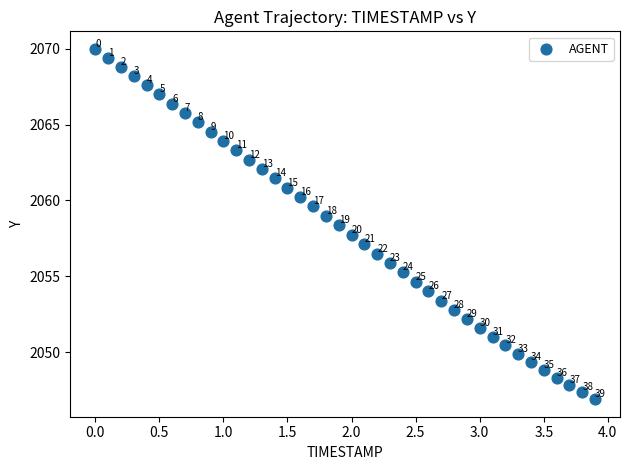

What Y value in the scatter plot is closest to 2058?

2057.7